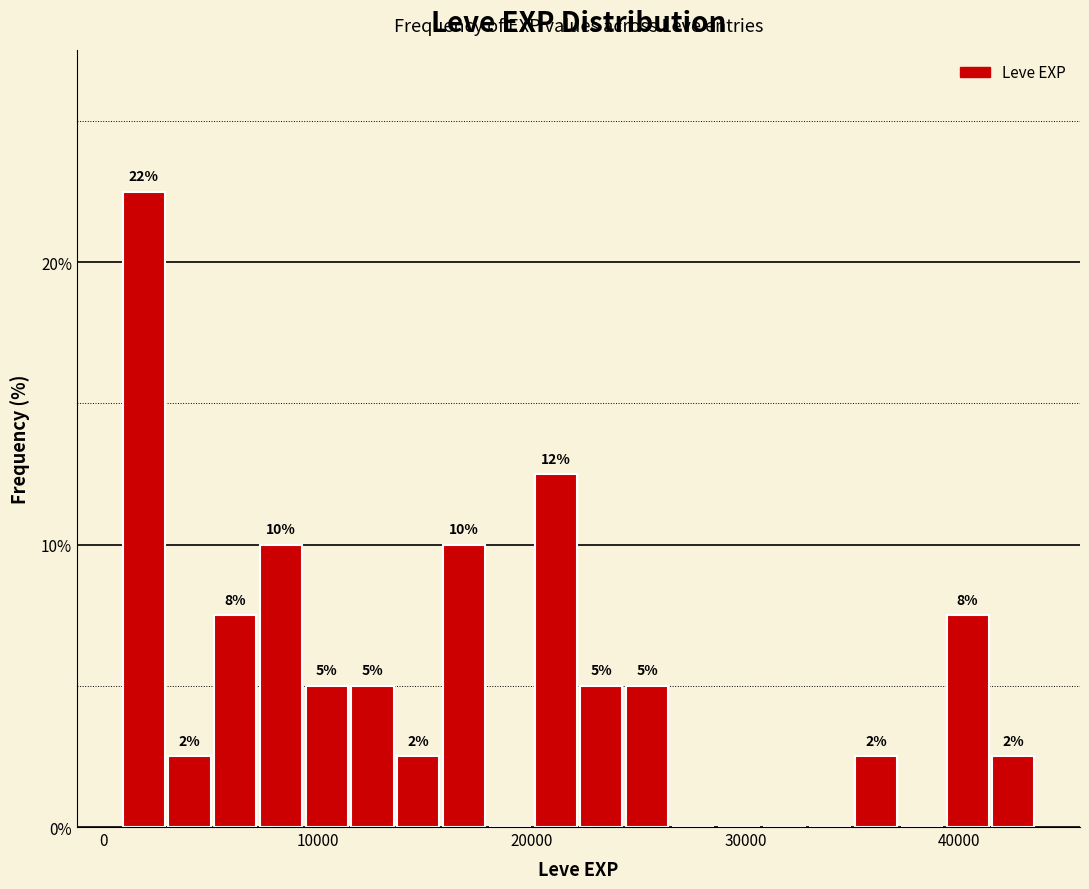

Around what value on the x-axis is the tallest bar? Give the approximate position of its centre, as read against the axis.

2000